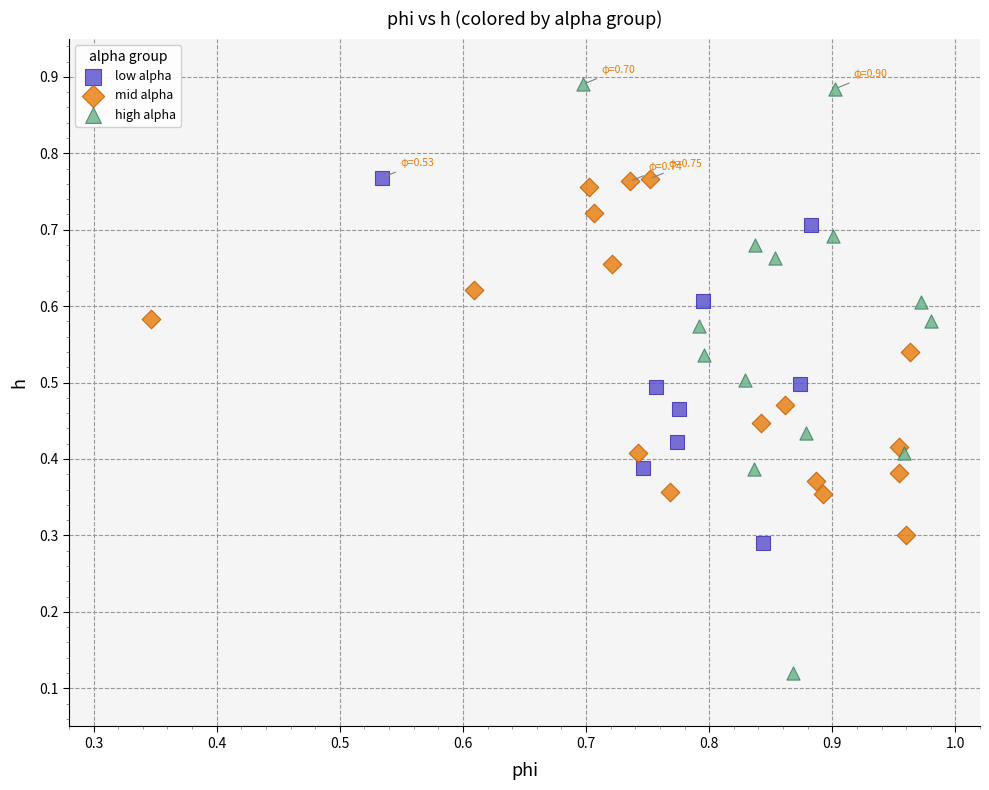

Which series reaches the minimum Y coordinate?

high alpha